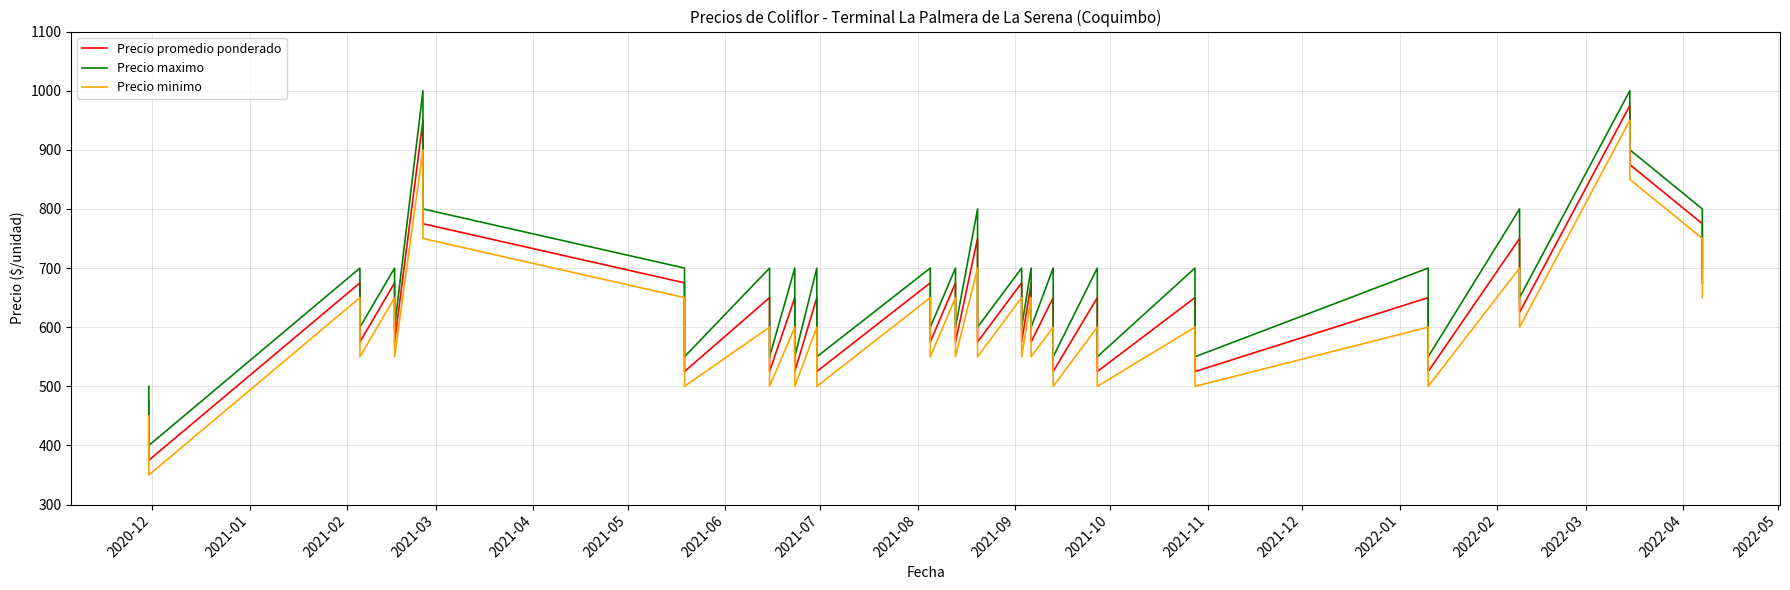

Is this an area chart (filled region under the line)?

No